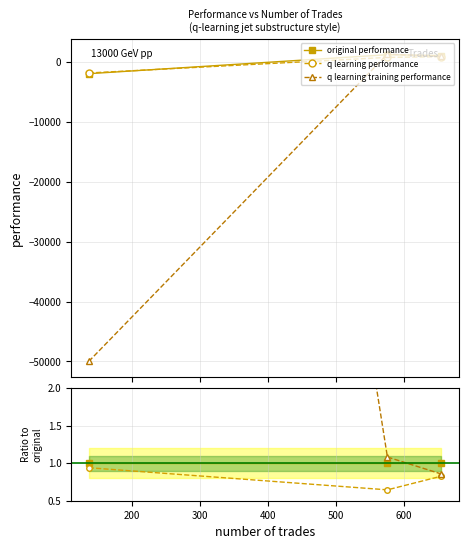

True or false: q learning performance has a value of 0.8 at 300.

True